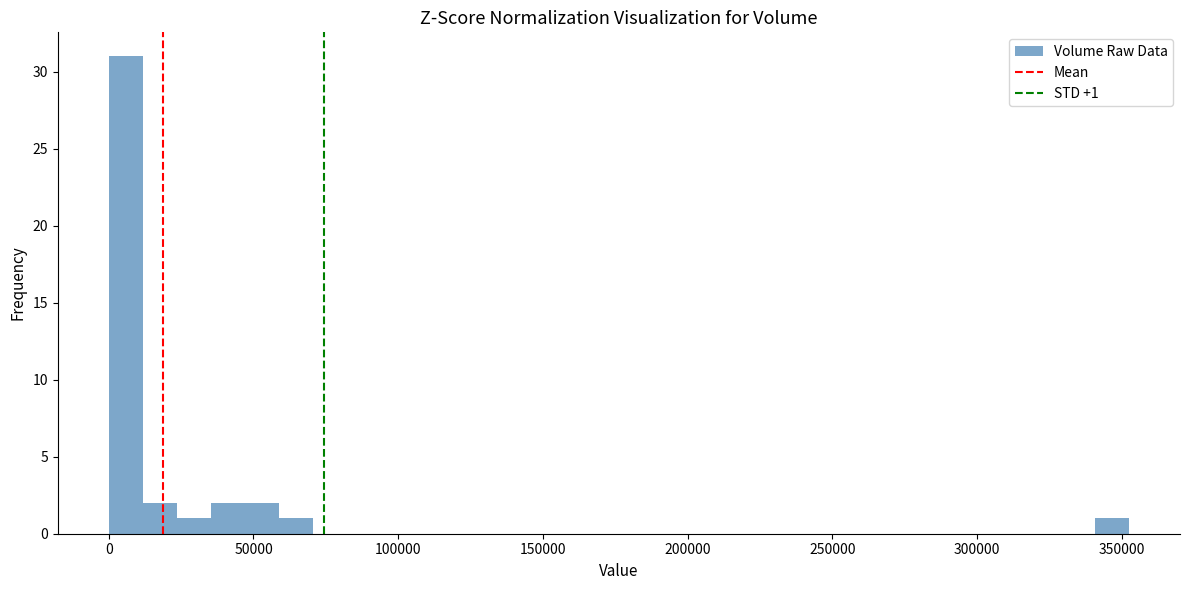

Around what value on the x-axis is the tallest bar? Give the approximate position of its centre, as read against the axis.

5000